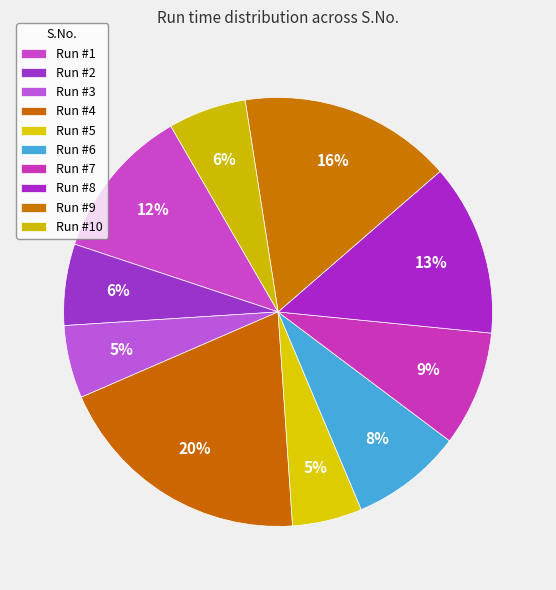

Count the number of slices in the pie.

10